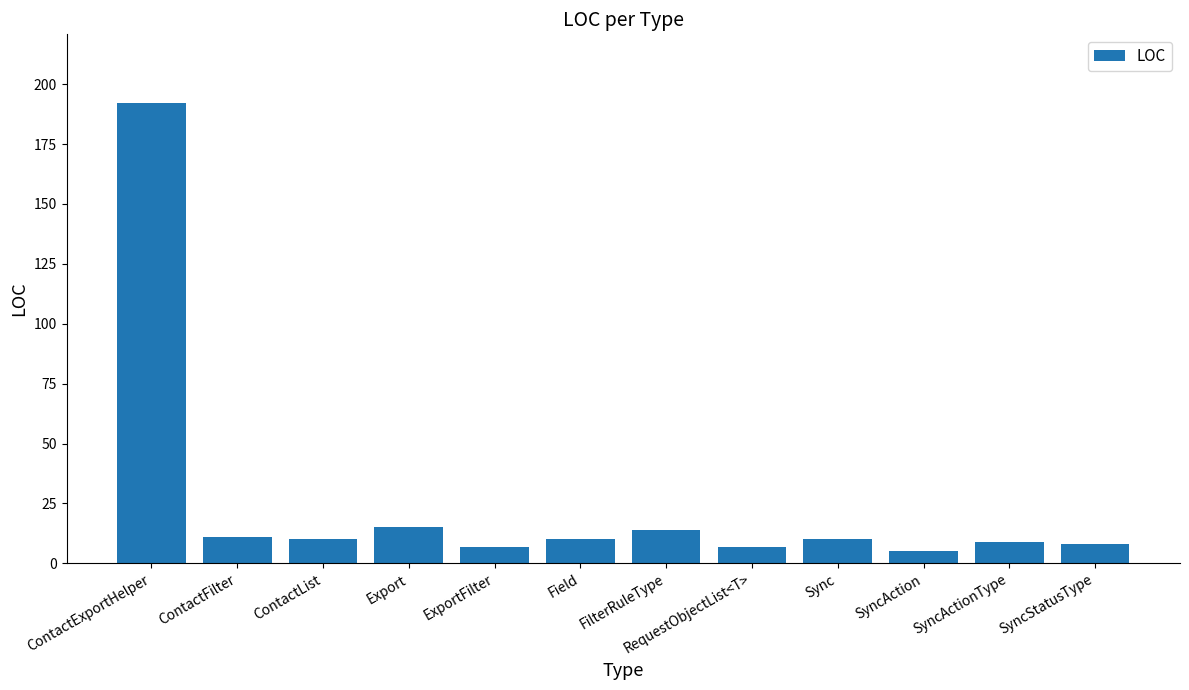

What is the average value?

25